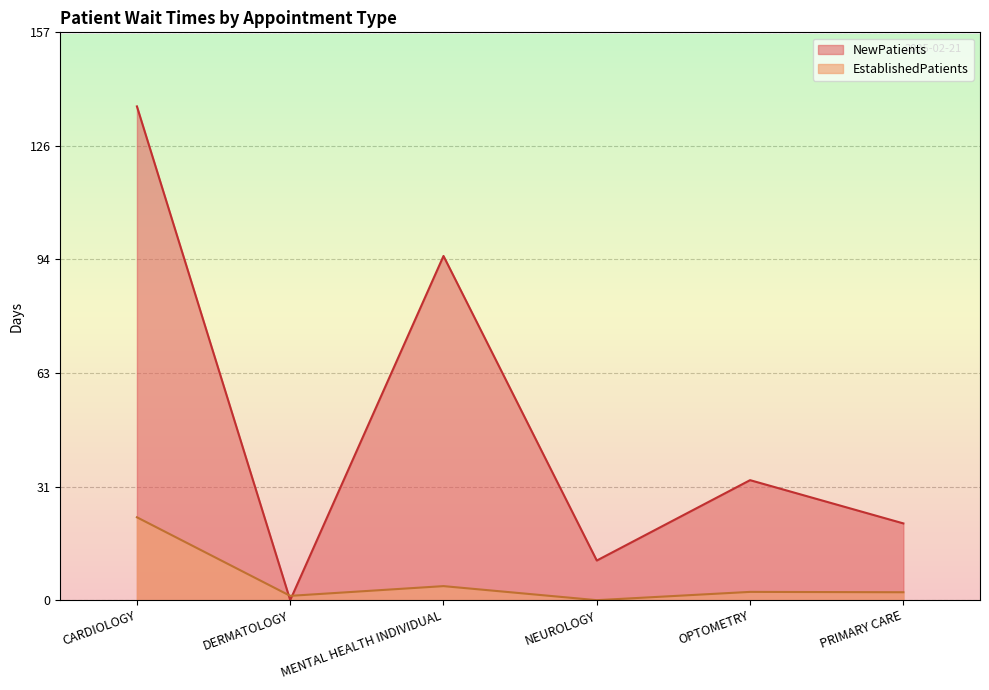

What is the sum of the EstablishedPatients values at NEUROLOGY and PRIMARY CARE?

2.2